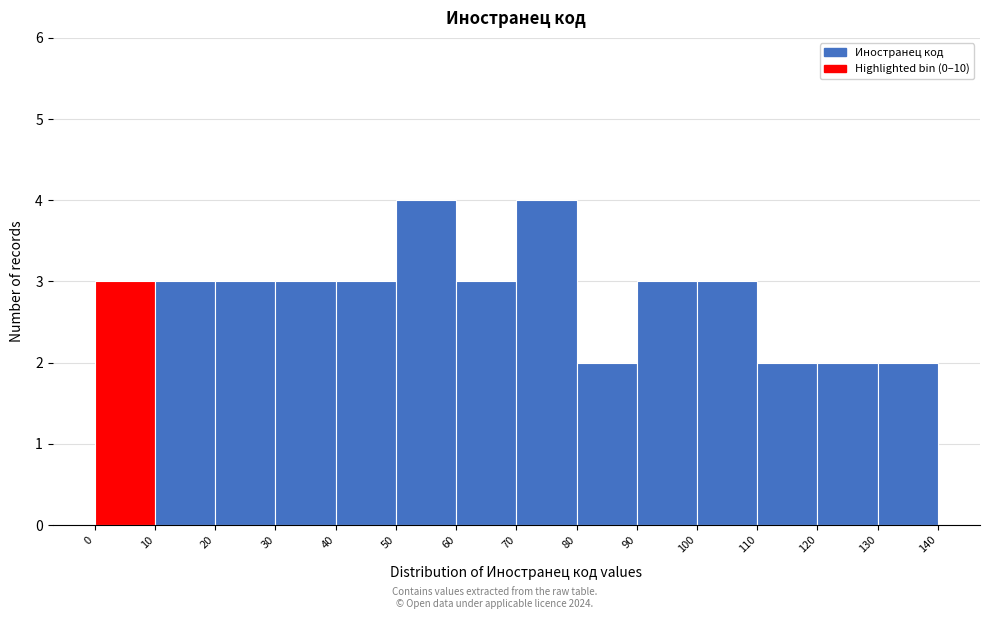

How tall is the bar that spans 60 to 70 on the x-axis? The values are not printed on the chart, so give them approximately, as read against the axis.

3